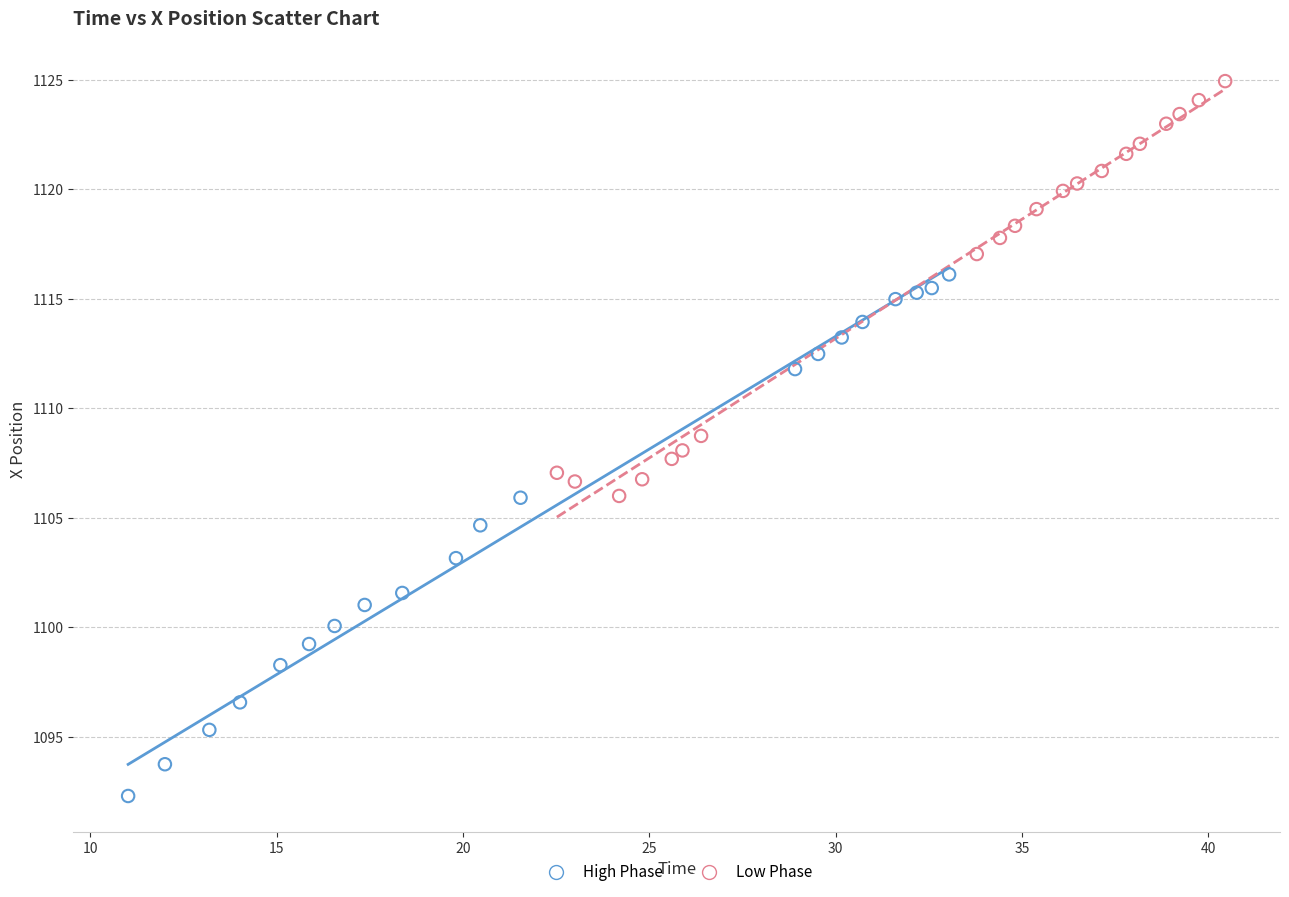

What are all the series names shown in the legend?

High Phase, Low Phase